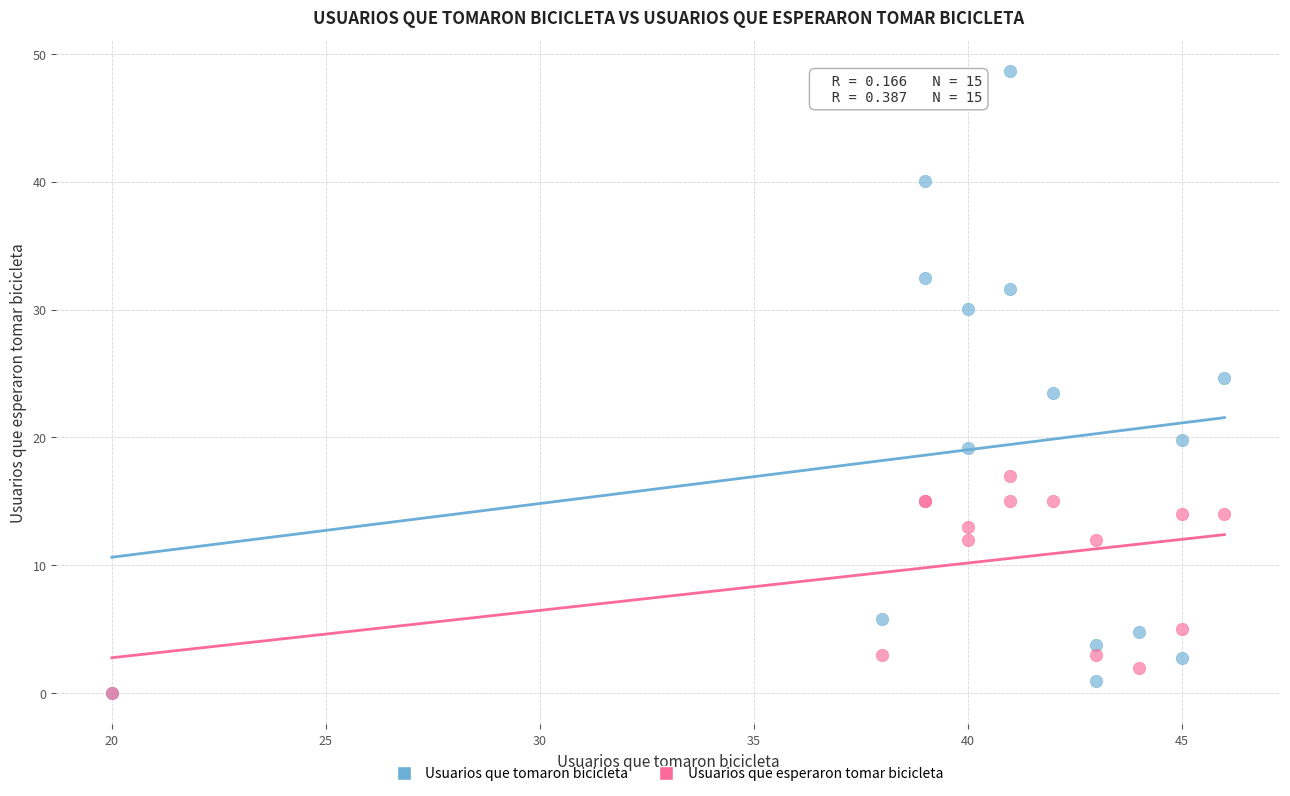

Which series reaches the maximum Y coordinate?

Usuarios que tomaron bicicleta